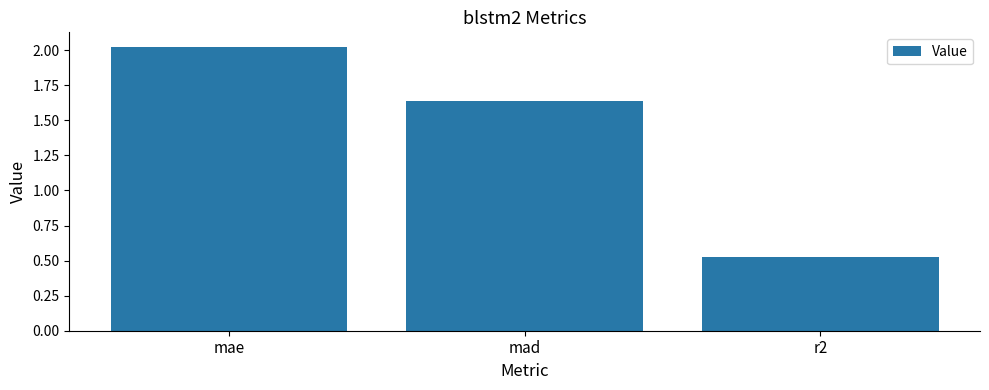

What is the sum of the values at mae and mad?

3.7